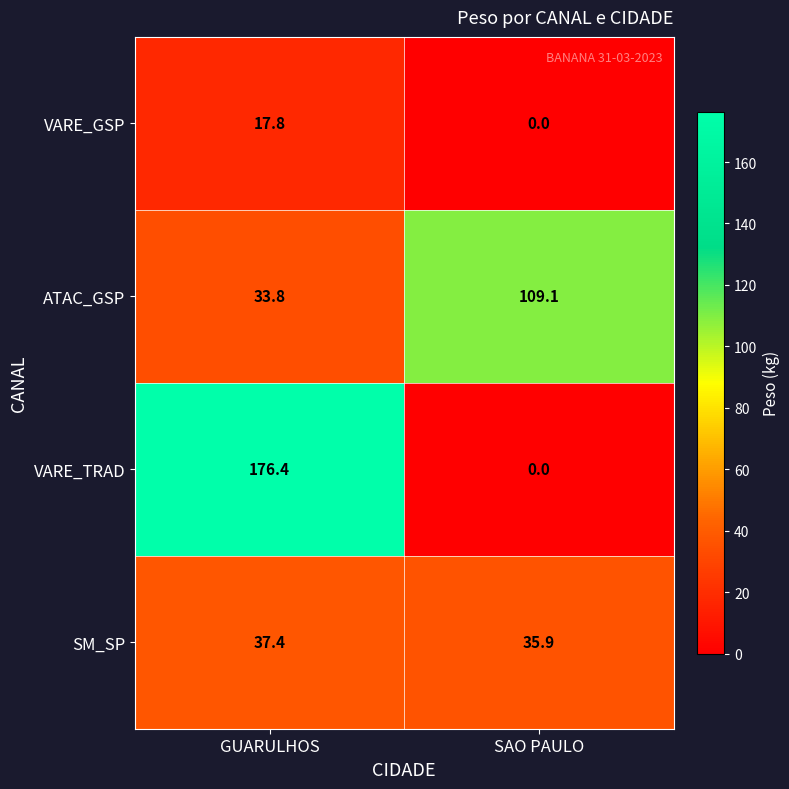

The value of ATAC_GSP at GUARULHOS is 33.8. True or false?

True